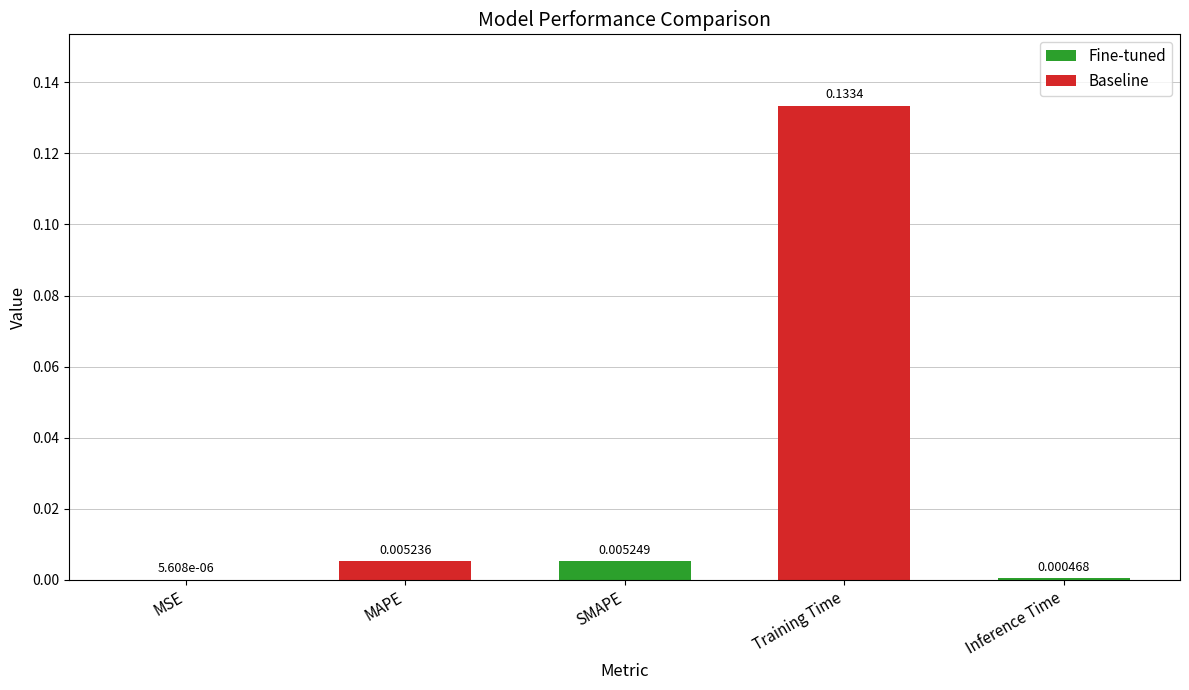

Which has a higher value, Training Time or MSE?

Training Time